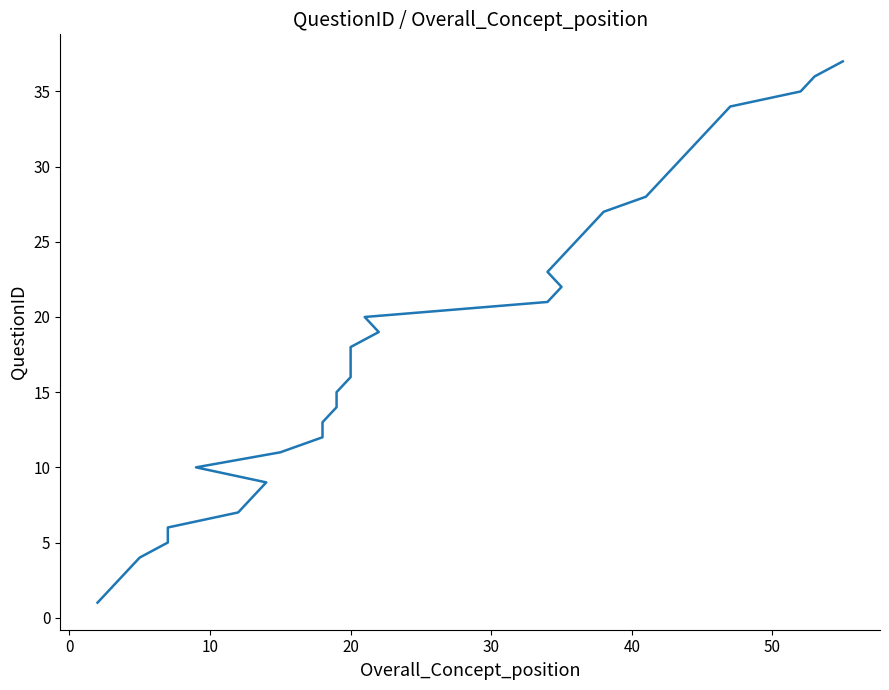

True or false: the data has more than 0 interior local peaks.

False